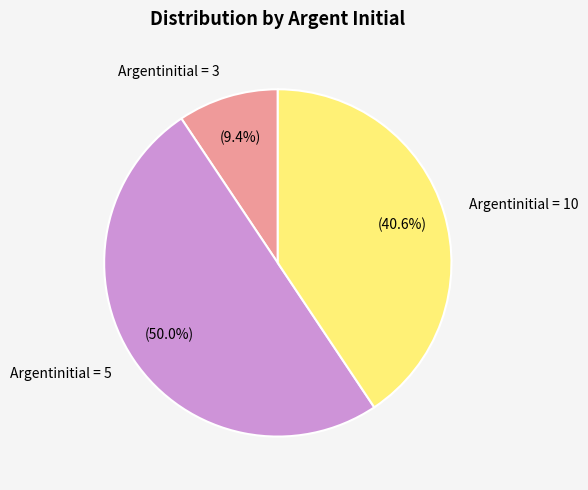

Is the sum of Argentinitial = 3 and Argentinitial = 5 greater than half?

Yes